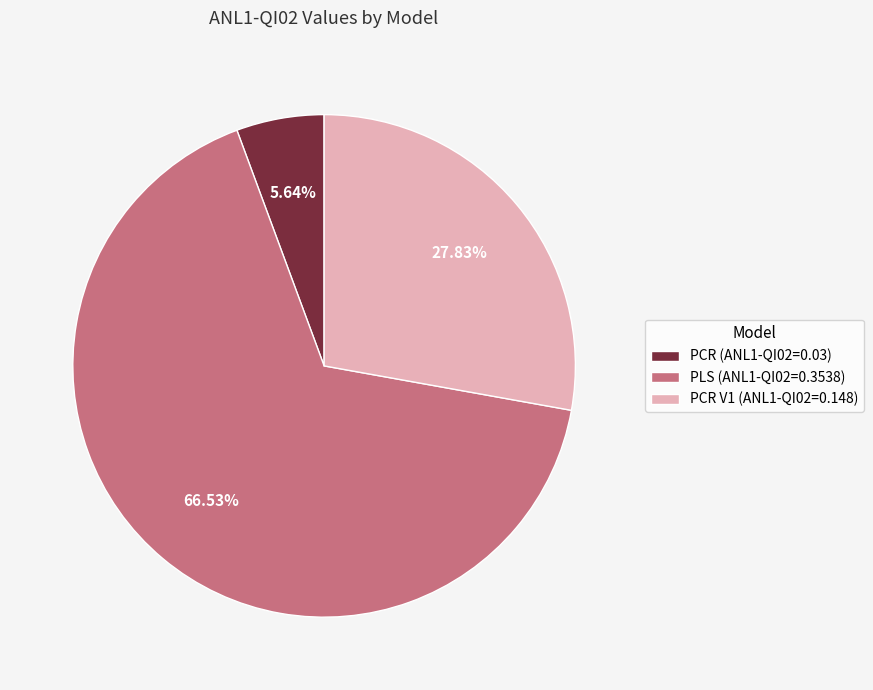

How many segments does this pie chart have?

3